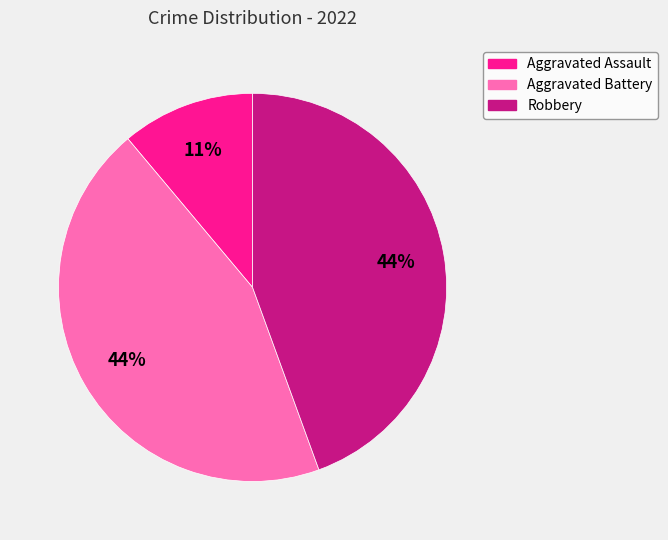

How many slices are in this pie chart?

3